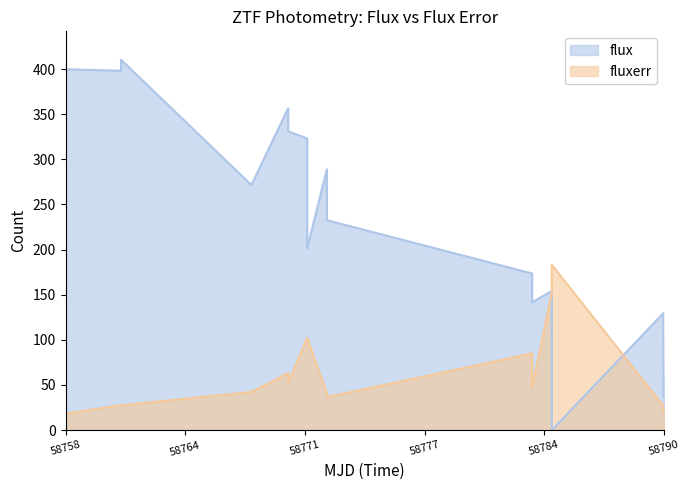

Rank the series by their average value, from lowest to highest.

fluxerr, flux